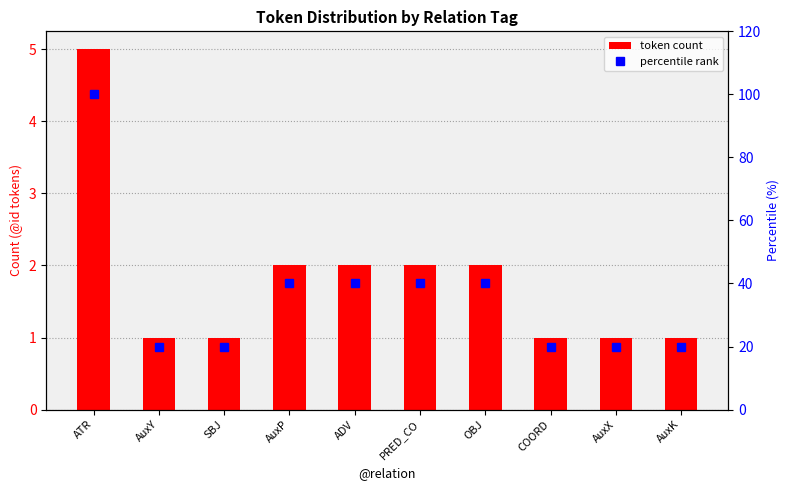

Count the number of data series in this chart.

2